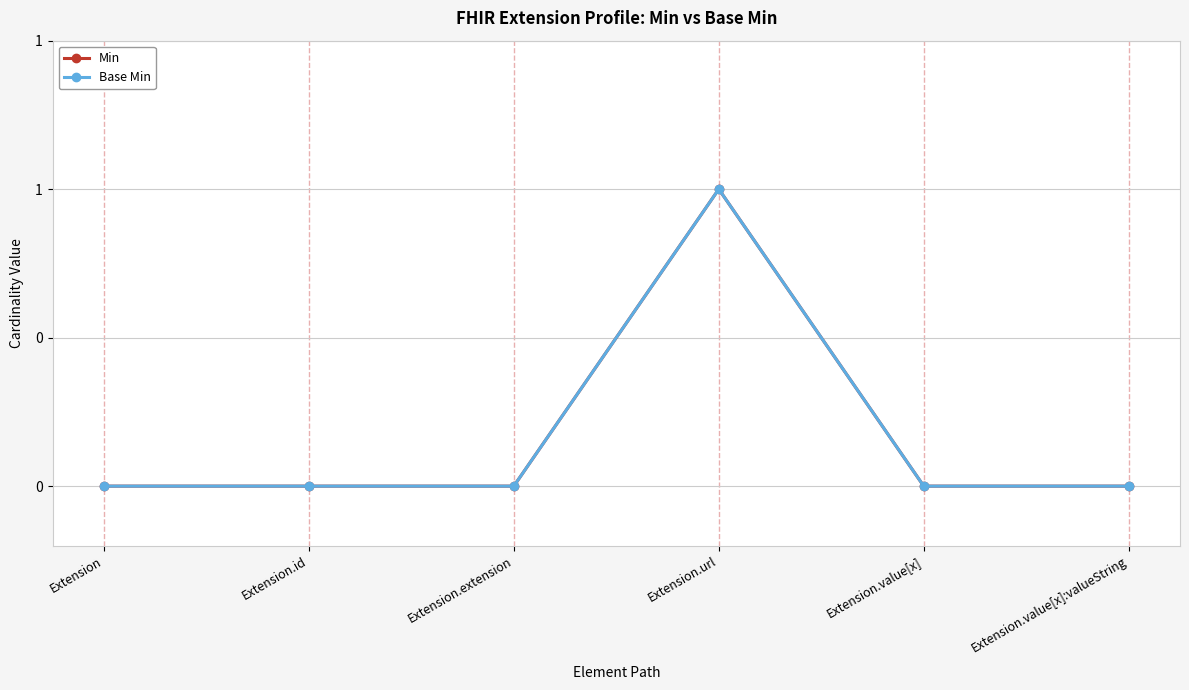

Does the chart have visible grid lines?

Yes